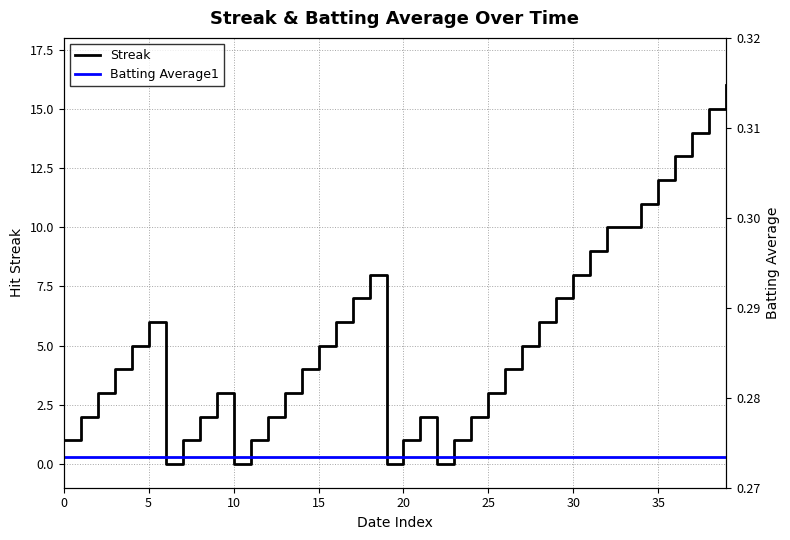

Count the Batting Average1 values in the range 0 to 1.

40